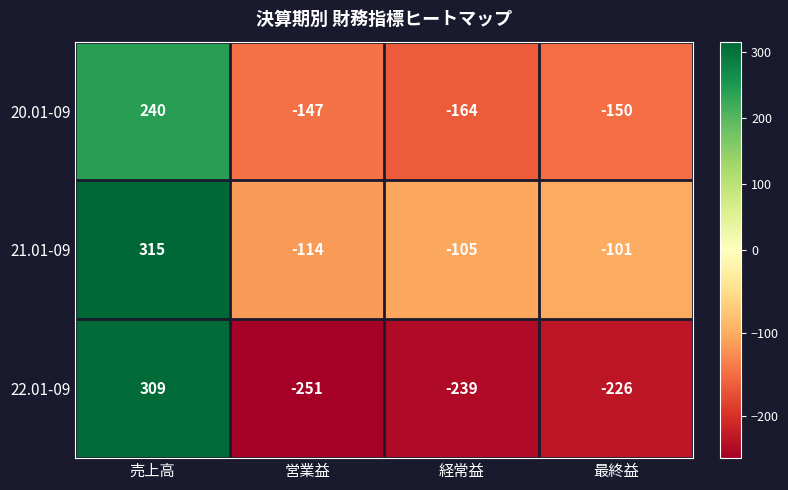

What is the sum of all 20.01-09 values?

-221